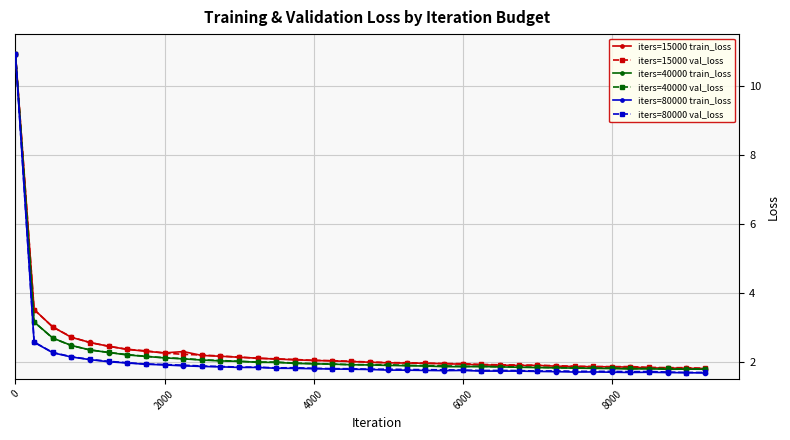

What is the value of the iters=80000 val_loss point at the 21st from the left?

1.8